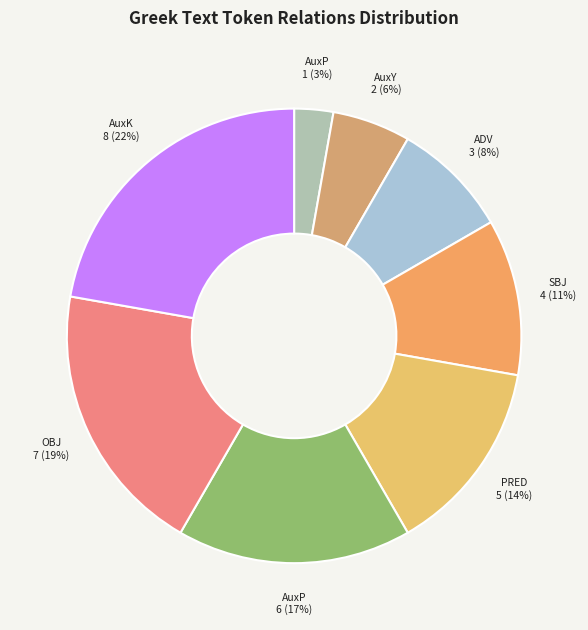

Rank the categories by value from lowest to highest.

AuxP, AuxY, ADV, SBJ, PRED, AuxP, OBJ, AuxK